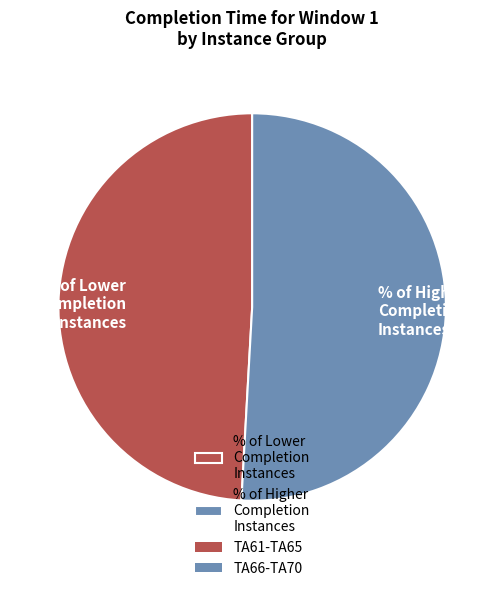

Which slice represents more than half of the pie?

% of Higher Completion Instances